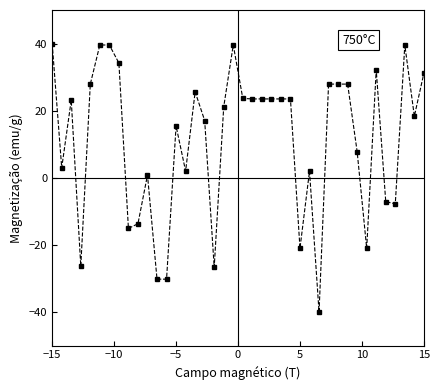

What is the value of the 39th point from the left?

18.3